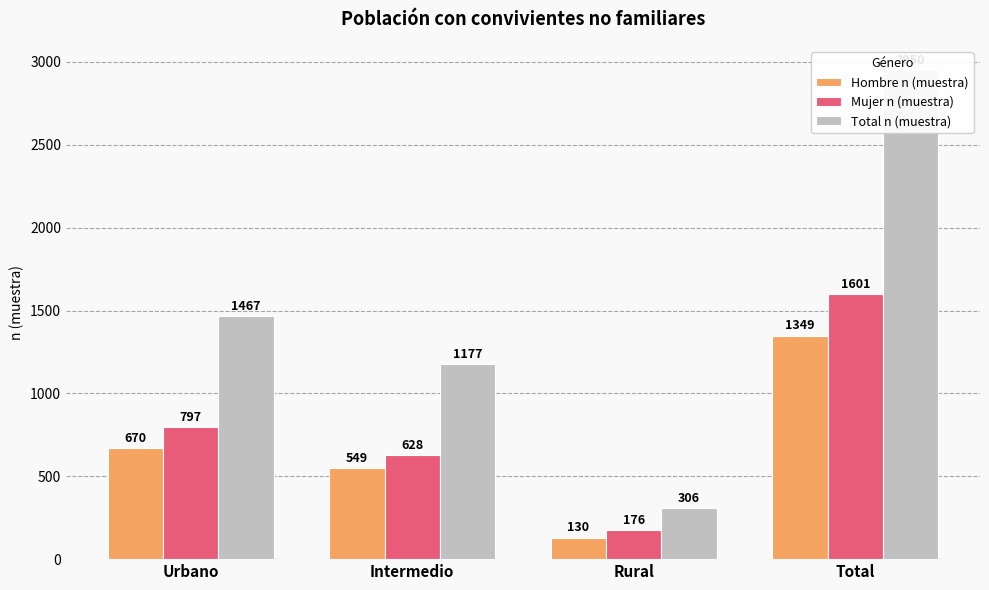

Between Intermedio and Total, which series saw the biggest shift?

Total n (muestra)